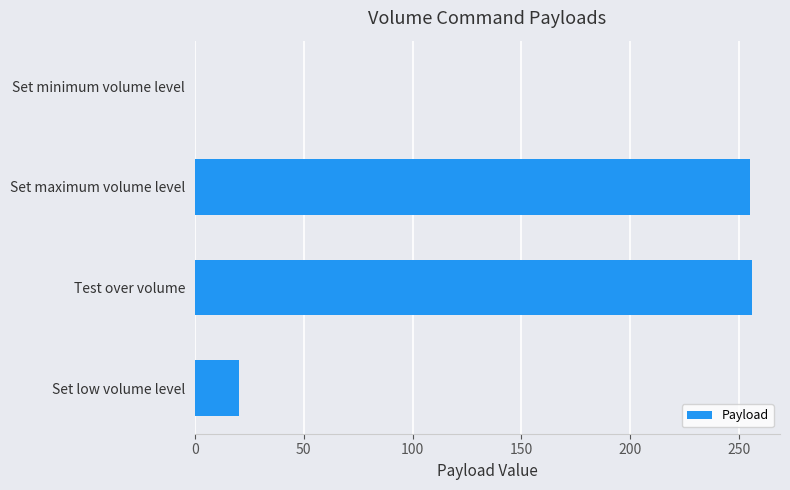

The value at Set low volume level is 7. True or false?

False